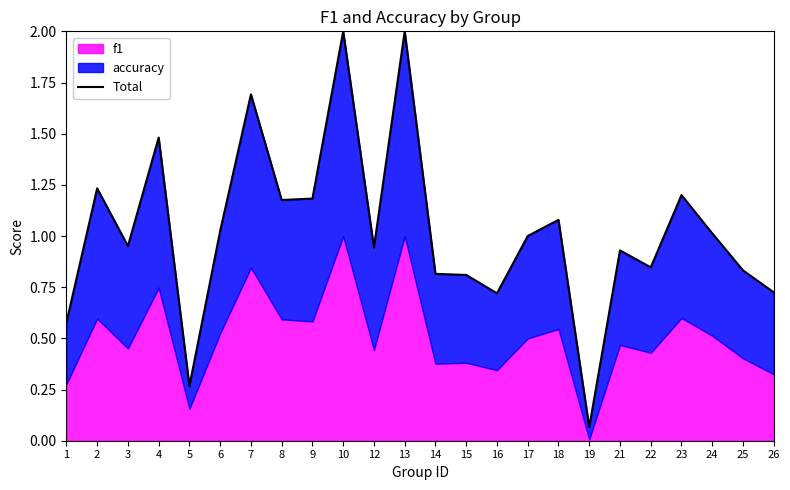

Reading left to right, transcribe all the data shown in this chart.

1=0.6	2=1.2	3=1.0	4=1.5	5=0.3	6=1.0	7=1.7	8=1.2	9=1.2	10=2.0	12=0.9	13=2.0	14=0.8	15=0.8	16=0.7	17=1.0	18=1.1	19=0.1	21=0.9	22=0.8	23=1.2	24=1.0	25=0.8	26=0.7